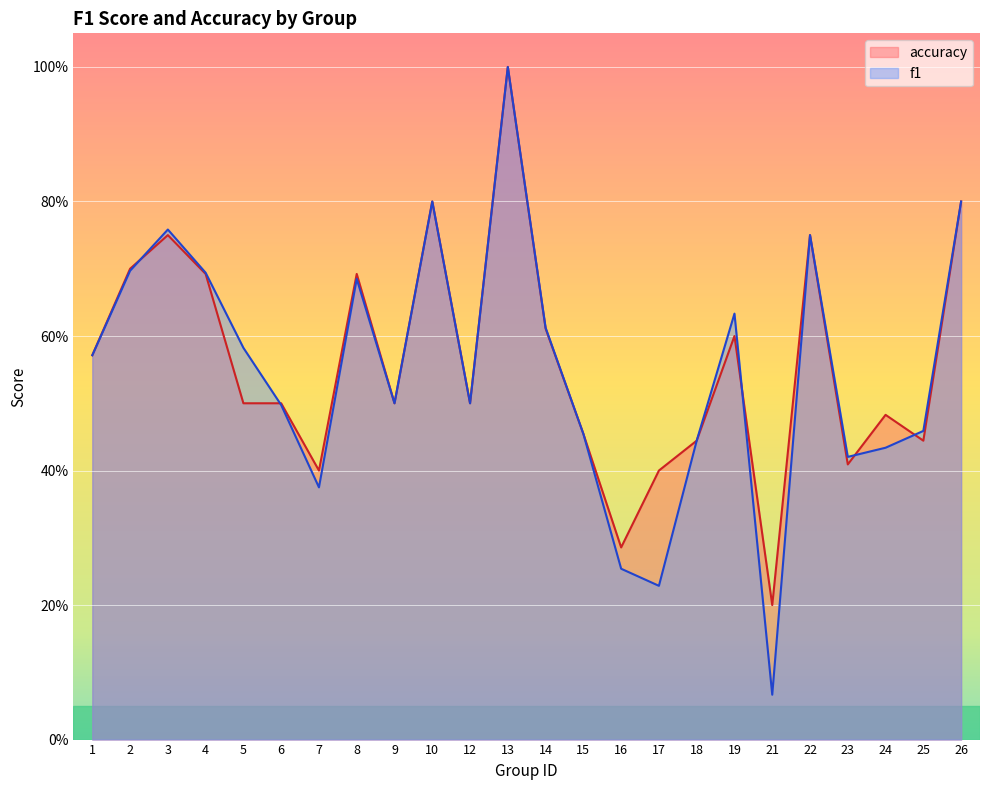

Does the chart display data point markers on the line(s)?

No